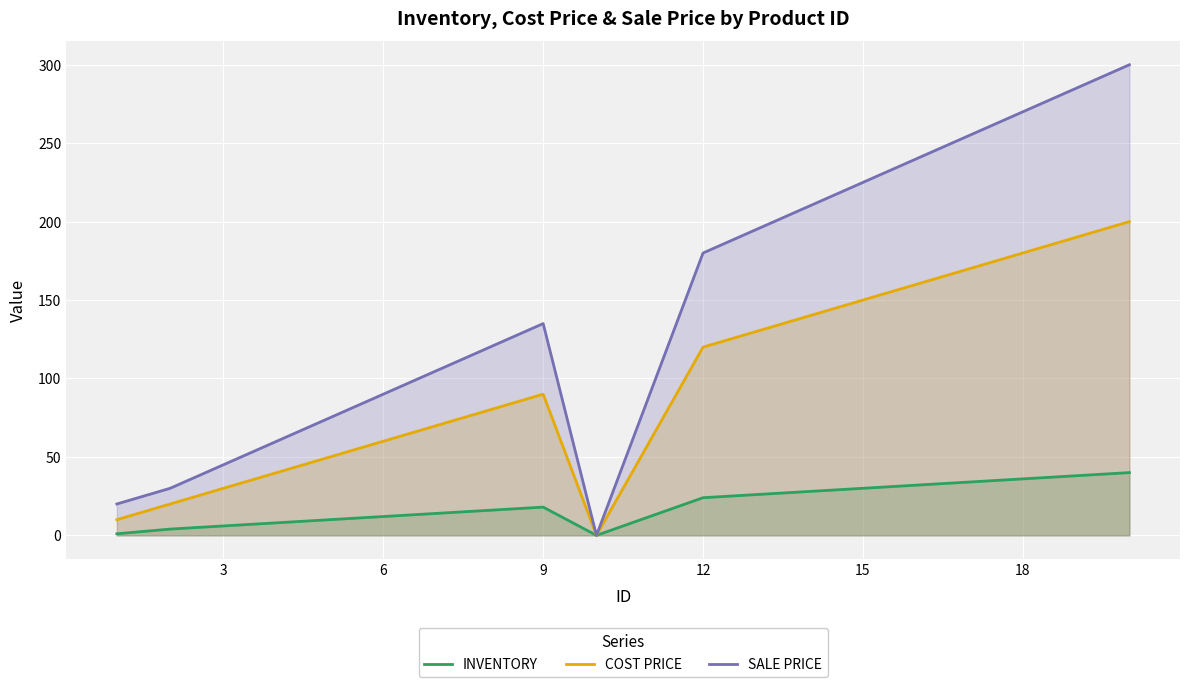

How many distinct data groups are displayed?

3